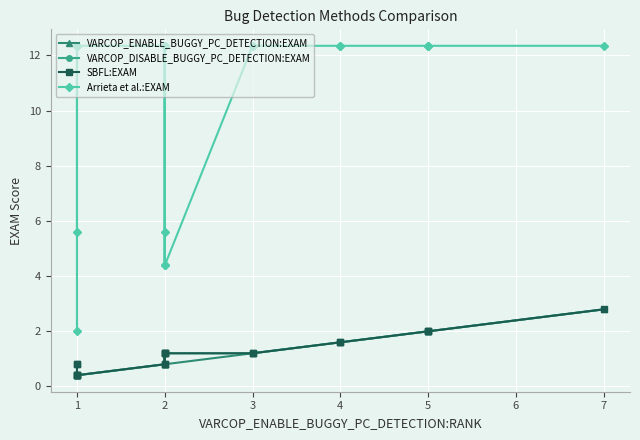

Reading left to right, extract all data points from this chart.

VARCOP_ENABLE_BUGGY_PC_DETECTION:EXAM: 0.4	0.4	0.4	0.4	0.4	0.4	0.8	0.8	0.8	0.8	0.8	0.8	1.2	1.2	1.6	1.6	2.0	2.0	2.0	2.8
VARCOP_DISABLE_BUGGY_PC_DETECTION:EXAM: 0.8	0.8	0.4	0.4	0.4	0.4	0.8	1.2	1.2	1.2	0.8	1.2	1.2	1.2	1.6	1.6	2.0	2.0	2.0	2.8
SBFL:EXAM: 0.8	0.8	0.4	0.4	0.4	0.4	0.8	1.2	1.2	1.2	0.8	1.2	1.2	1.2	1.6	1.6	2.0	2.0	2.0	2.8
Arrieta et al.:EXAM: 5.6	12.4	2.0	12.4	12.4	12.4	12.4	12.4	4.4	5.6	12.4	4.4	12.4	12.4	12.4	12.4	12.4	12.4	12.4	12.4